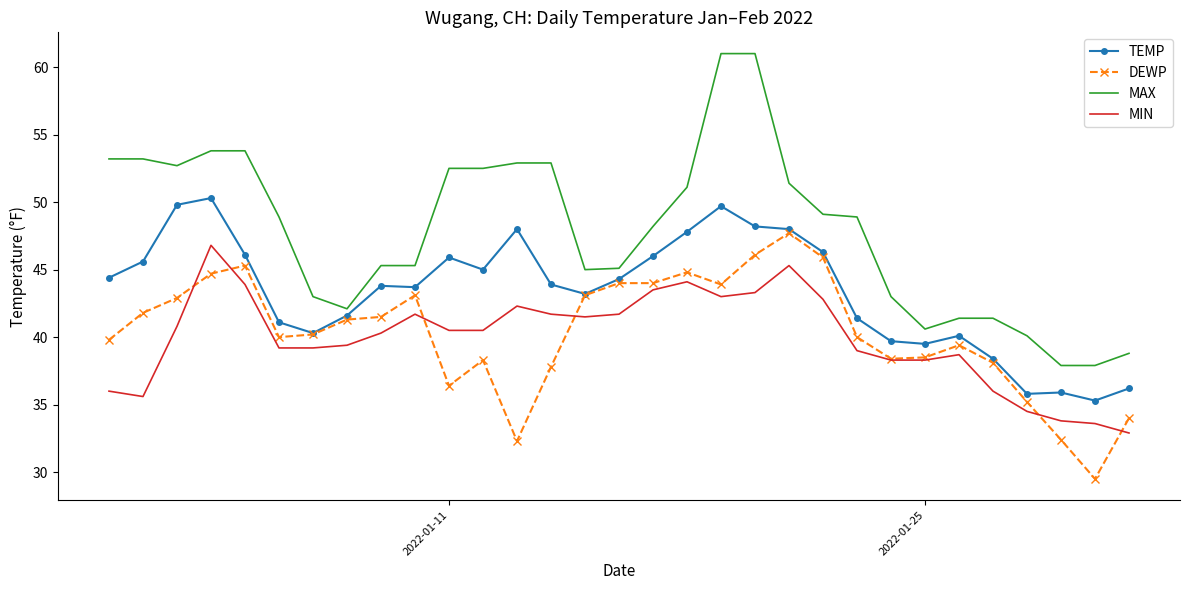

What is the minimum value shown in the chart?

29.5